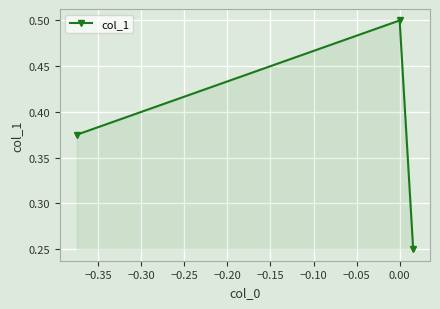

How many values are between 0 and 1?

3